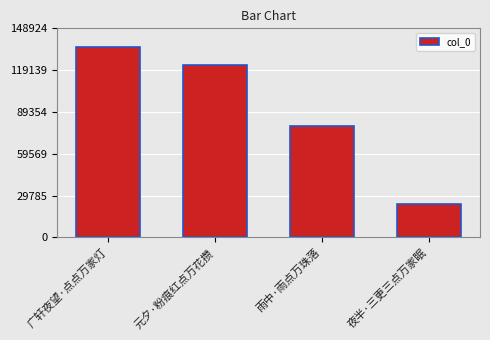

How many data points are less than 122969?

2